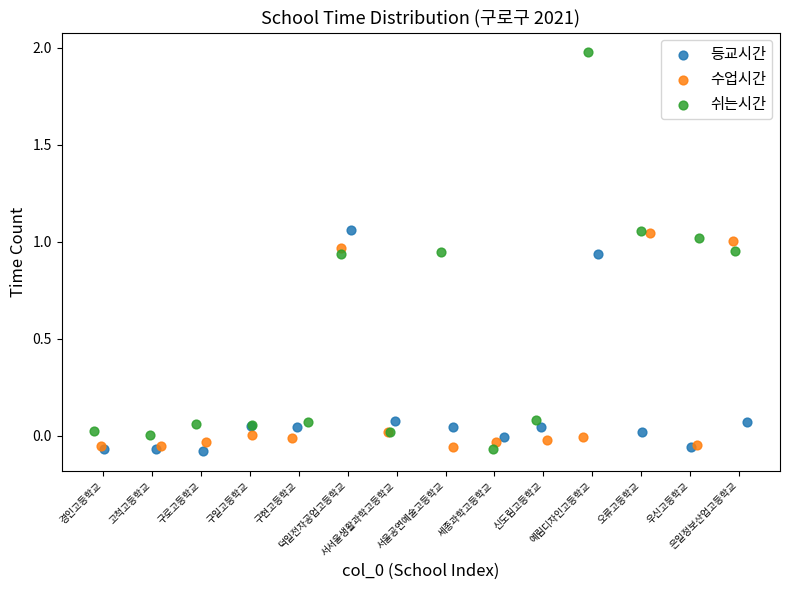

What are all the series names shown in the legend?

등교시간, 수업시간, 쉬는시간